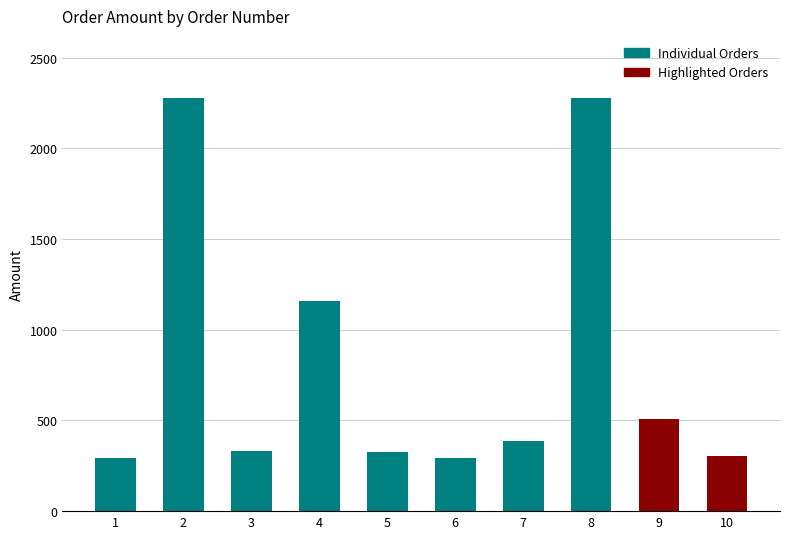

What is the maximum value shown in the chart?

2277.7